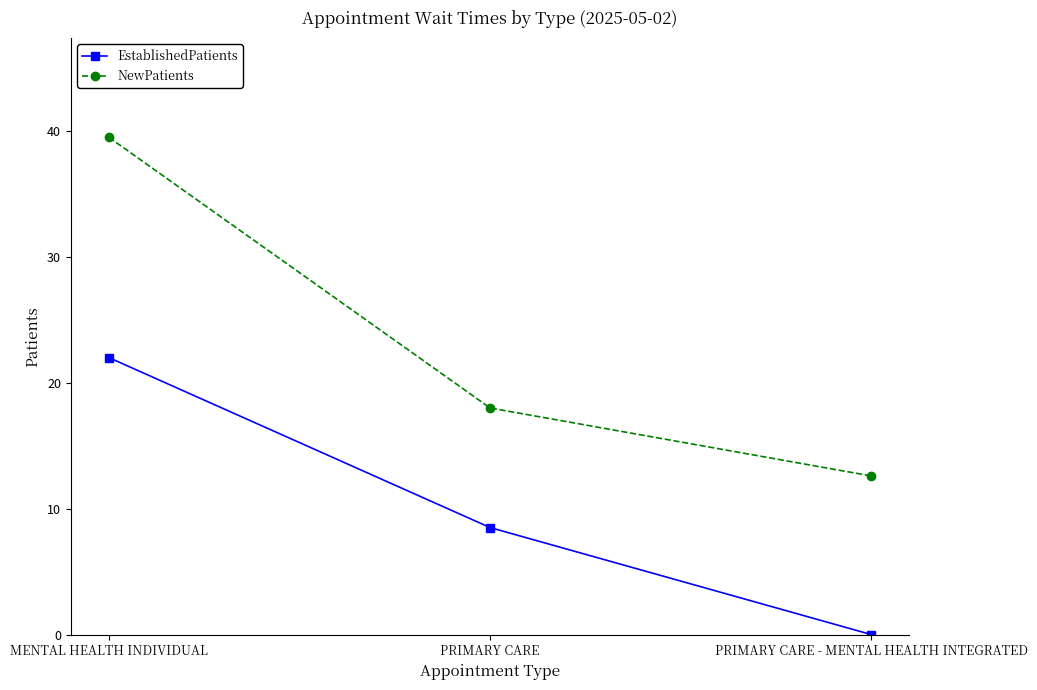

At how many categories does at least one series exceed 12?

3